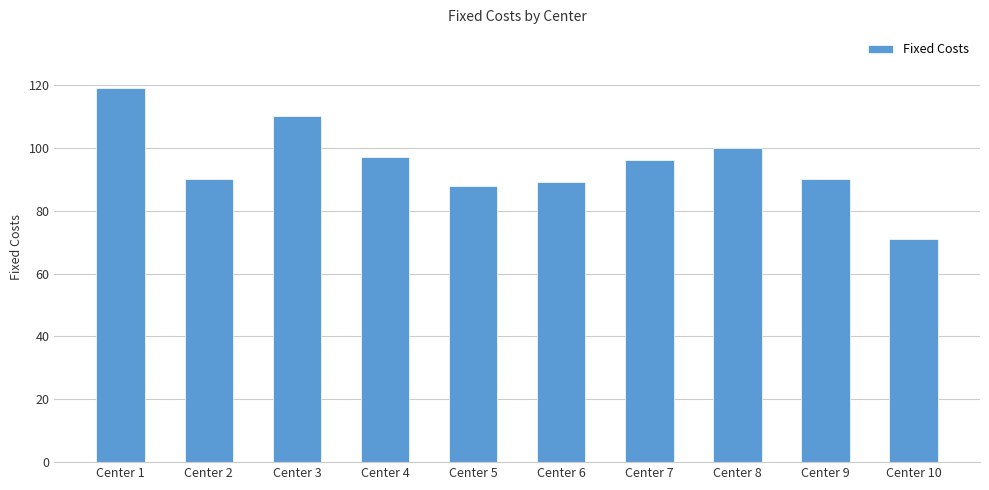

Reading left to right, what are all the values shown in this chart?

119	90	110	97	88	89	96	100	90	71